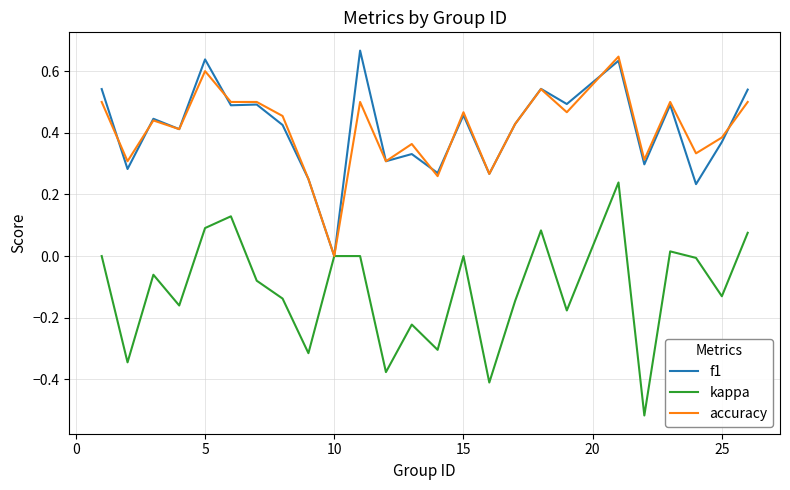

True or false: kappa has more than 2 points higher than both neighbors.

True